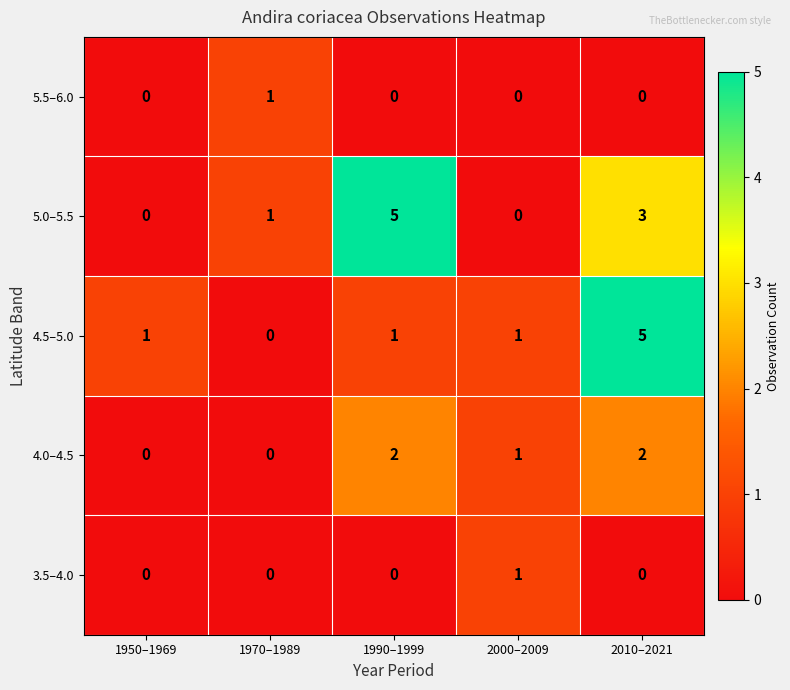

How many 4.0–4.5 values are between 0 and 2?

5